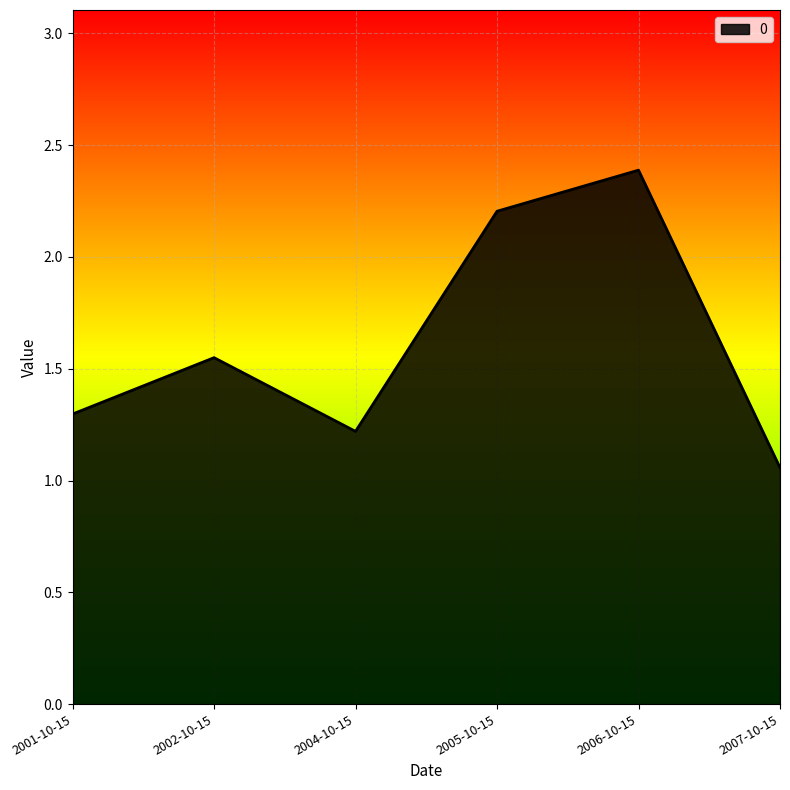

List the labels in order of value, smallest first.

2007-10-15, 2004-10-15, 2001-10-15, 2002-10-15, 2005-10-15, 2006-10-15